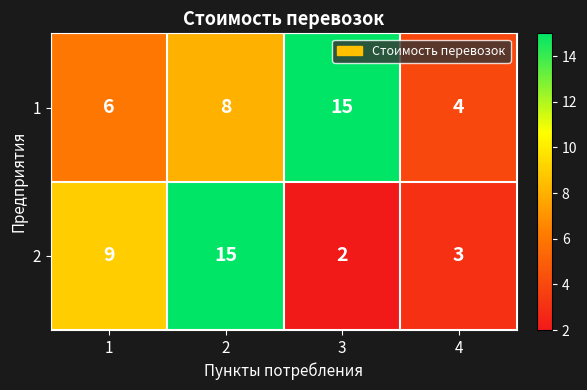

What is the difference between the 1 values at 4 and 2?

4